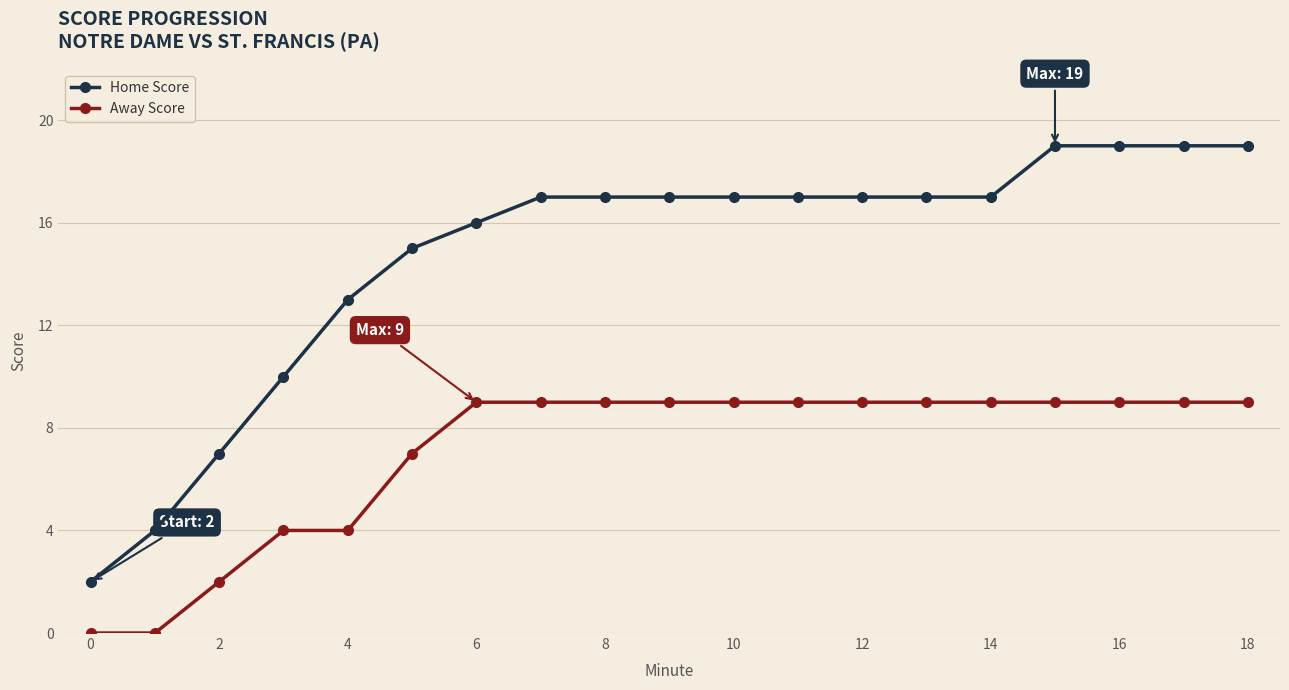

How many lines are shown in the chart?

2